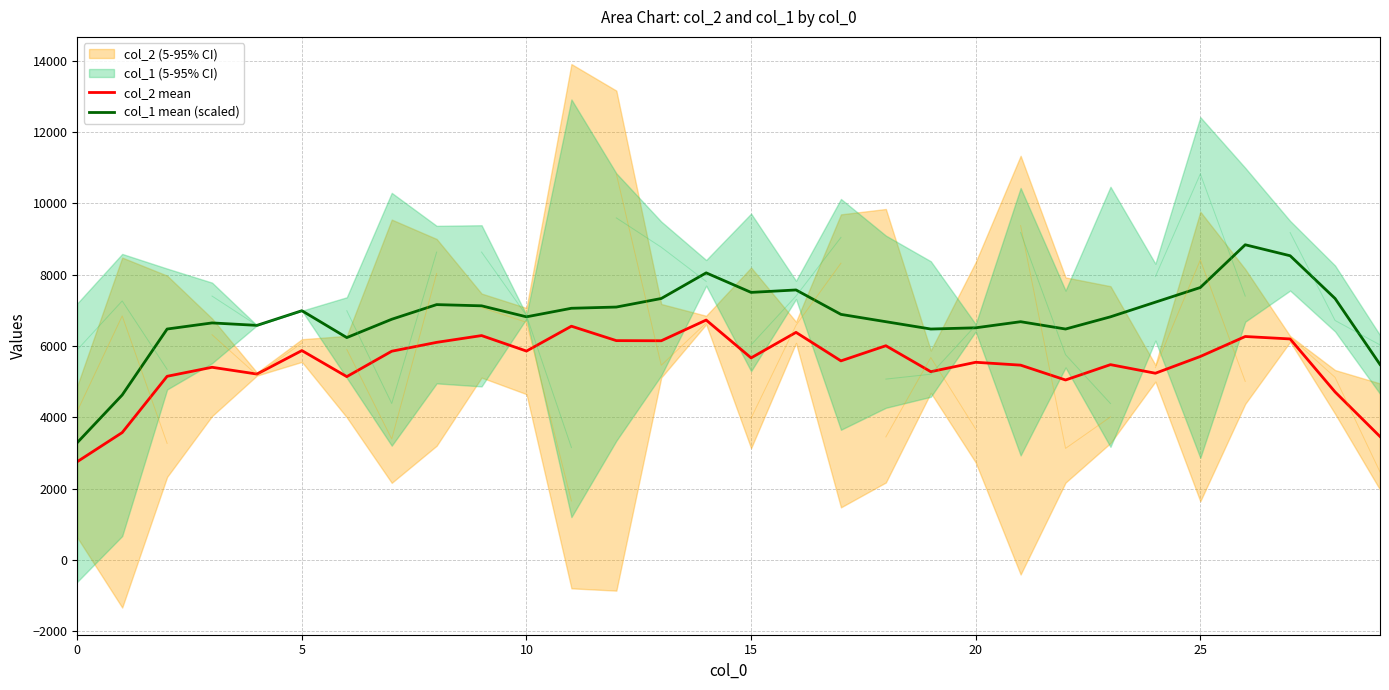

Is it true that col_2 mean equals 2629.4 at 20?

False